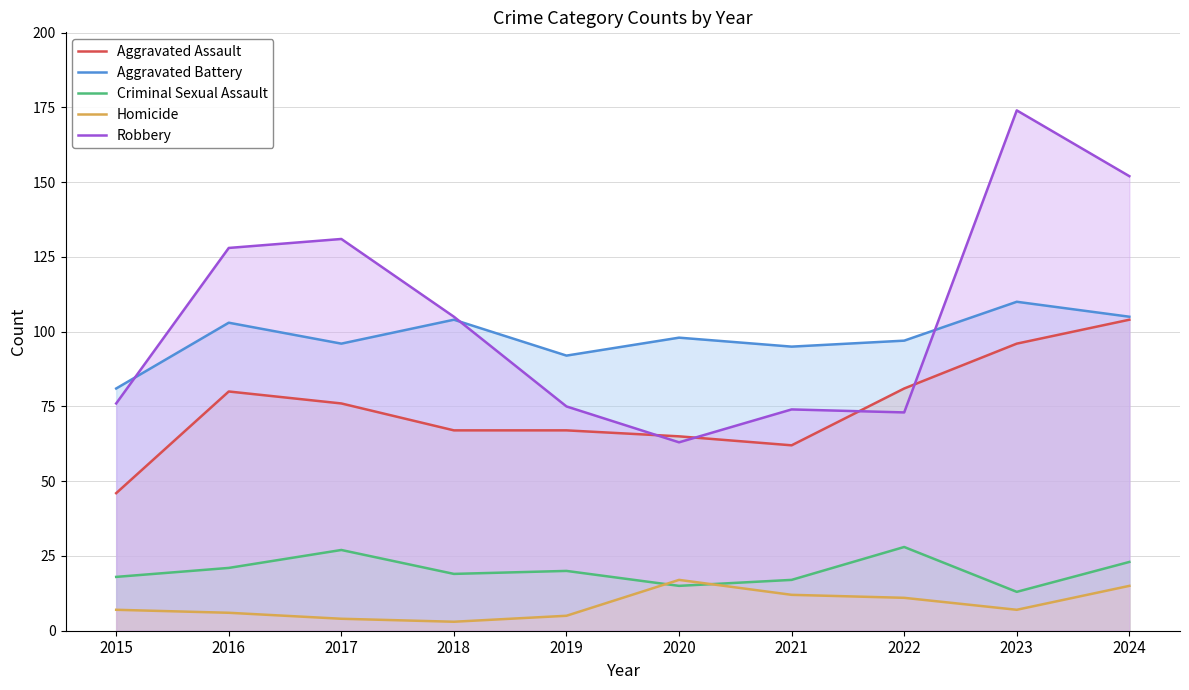

The value of Aggravated Battery at 2023 is 148. True or false?

False